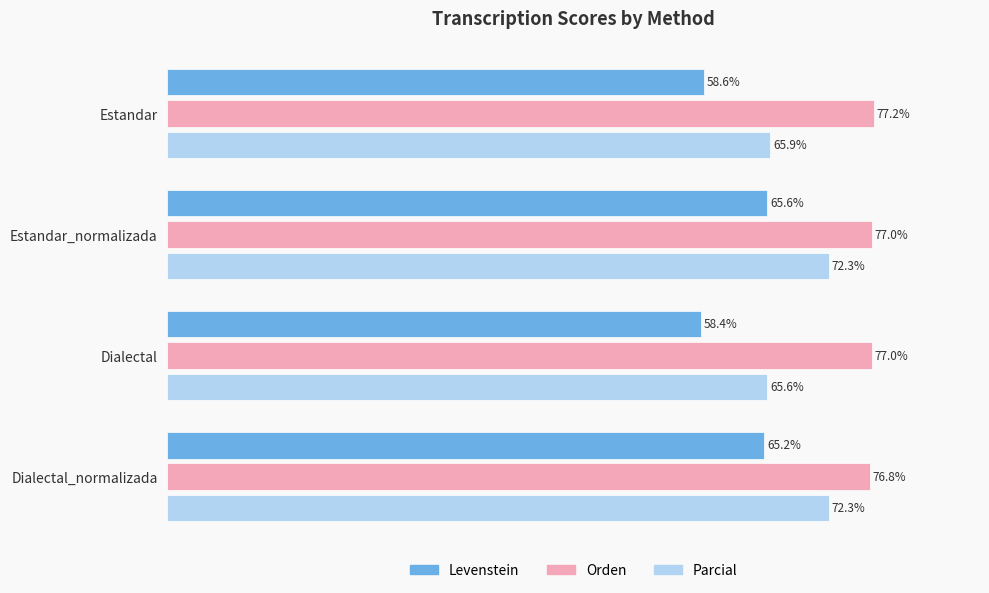

At which category is the sum across all series the highest?

Estandar_normalizada